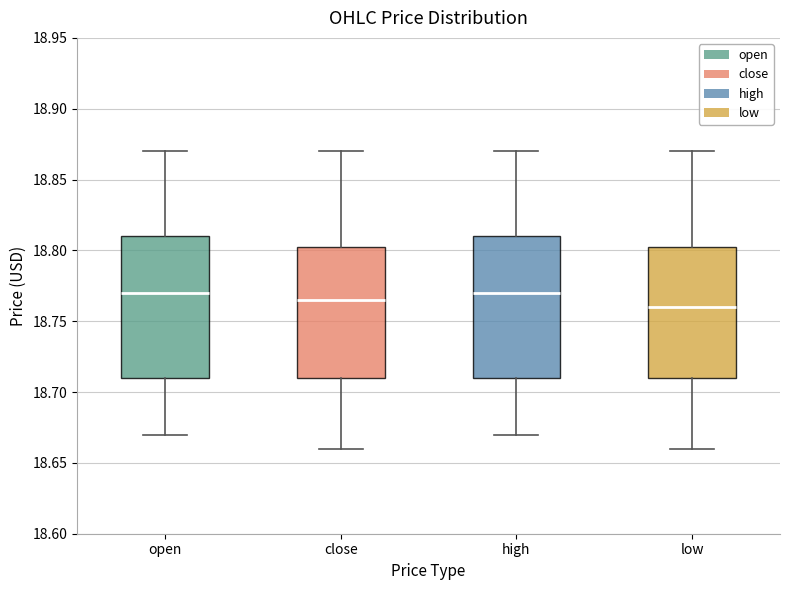

Where does the lower whisker of the box for close end on the y-axis? The values are not printed on the chart, so give them approximately, as read against the axis.

18.660